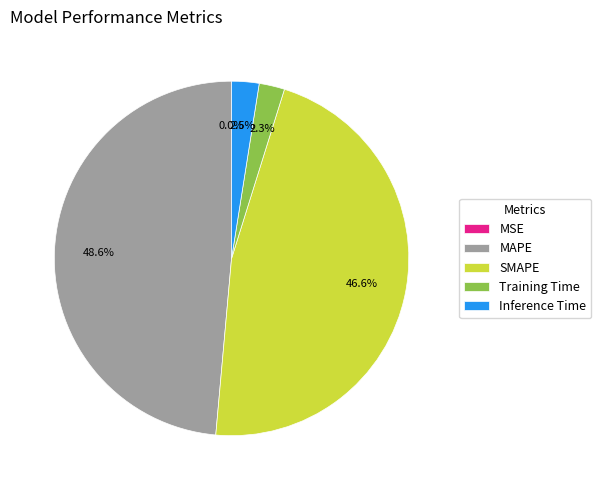

What is the largest slice in the pie chart?

MAPE